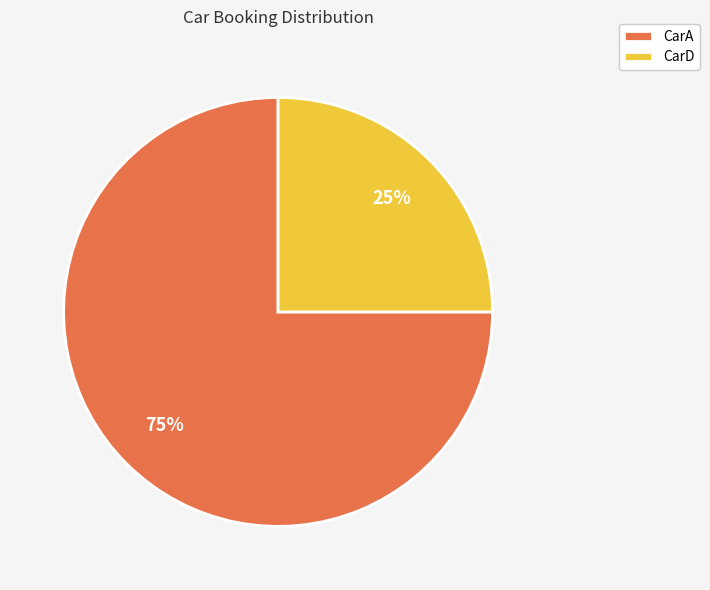

Does CarA account for over 50% of the chart?

Yes